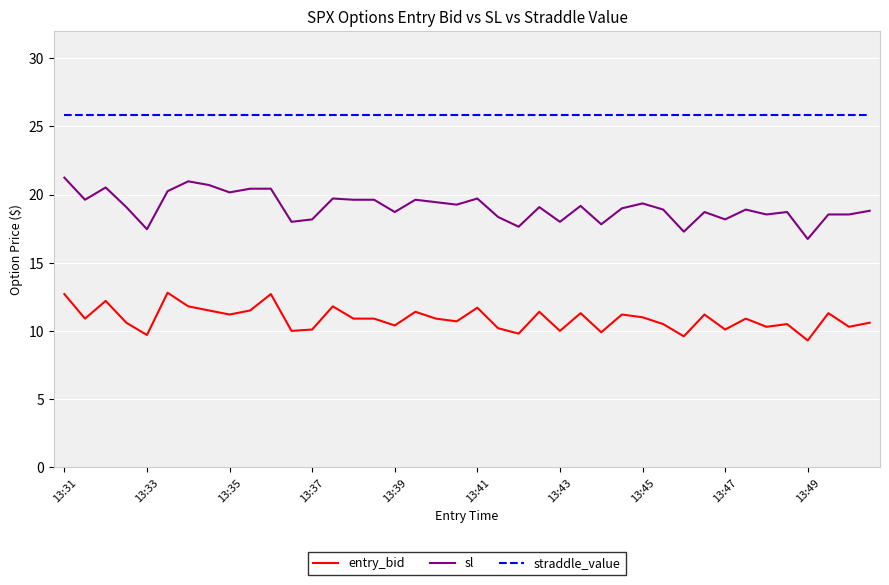

True or false: sl and entry_bid cross at least once.

False